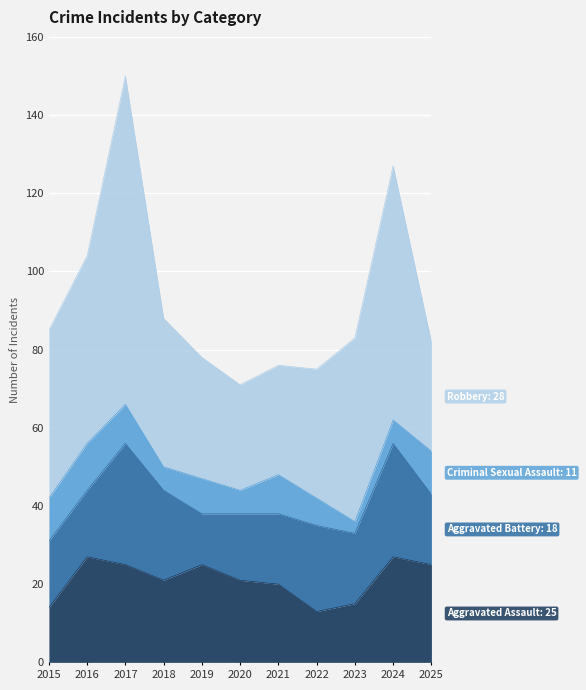

What is the spread (max minus min) of values at 2017?

74